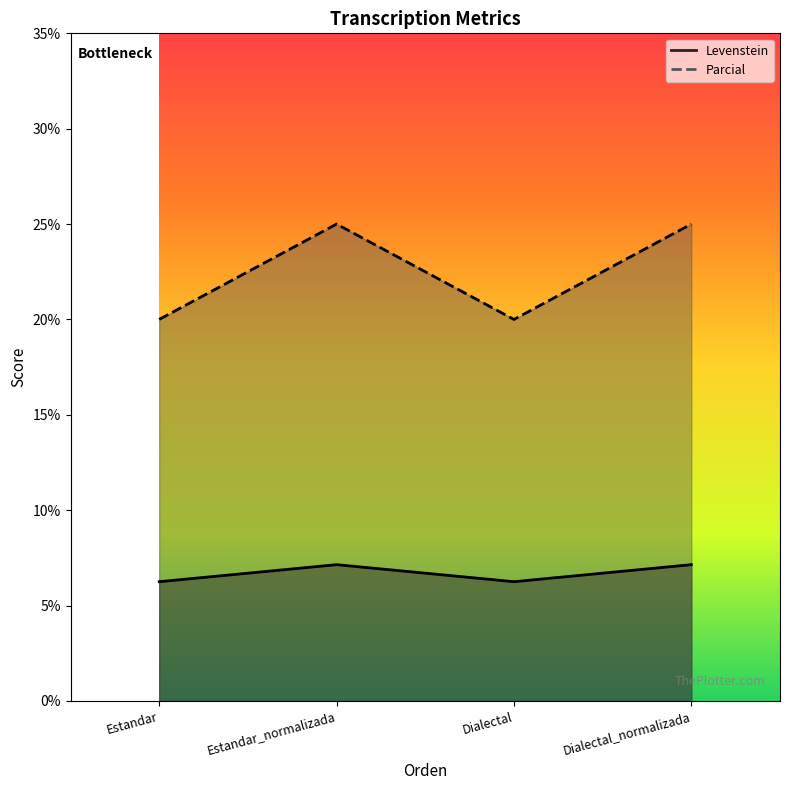

At which category is the sum across all series the highest?

Estandar_normalizada